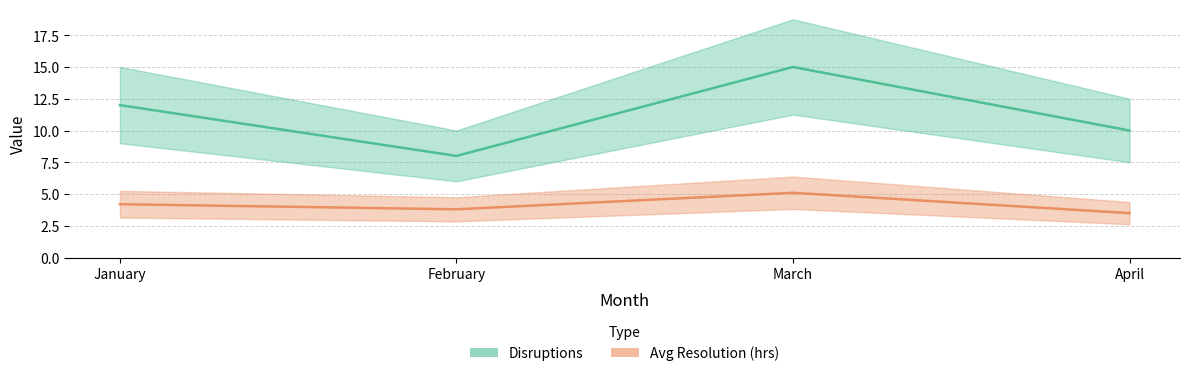

Is it true that Disruptions equals 12.7 at February?

False